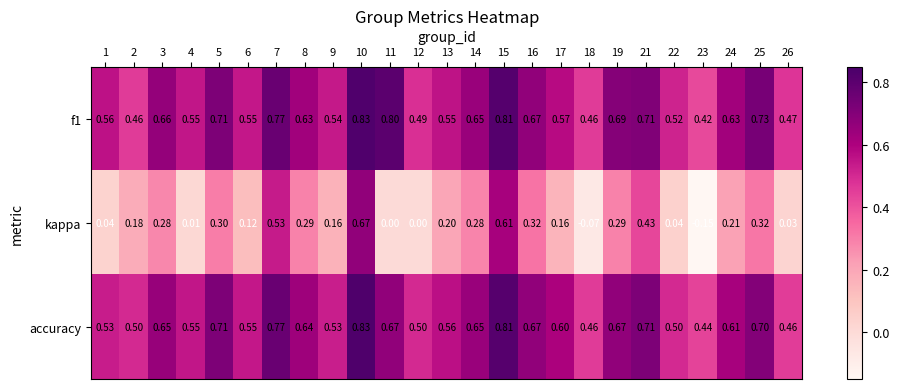

Which series has the widest spread of values?

kappa